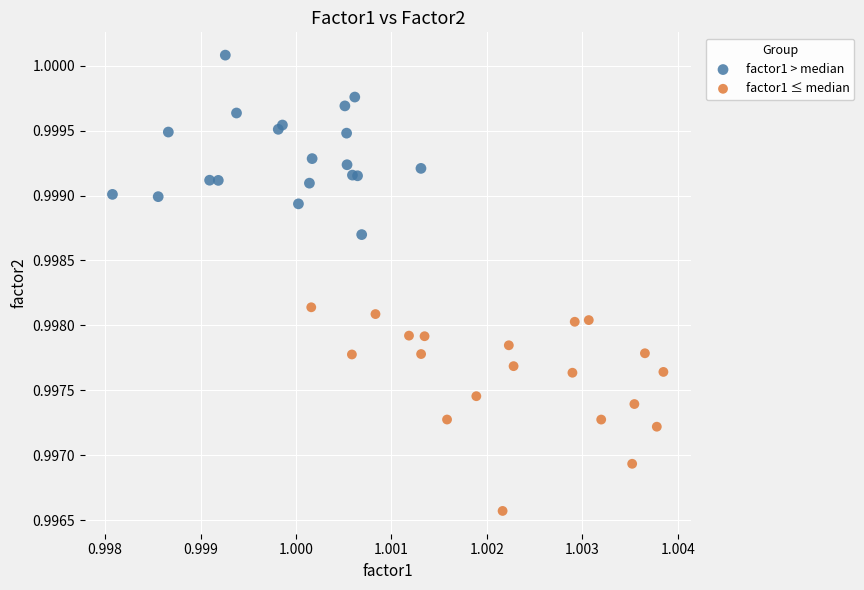

Which series reaches the minimum Y coordinate?

factor1 ≤ median